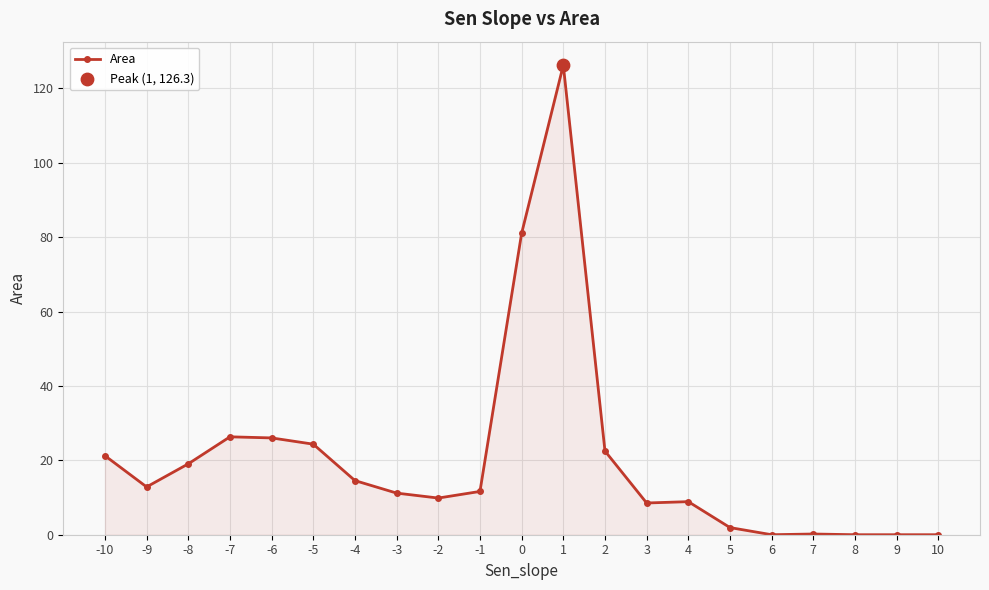

What is the change in value from -10 to 0?

+59.8